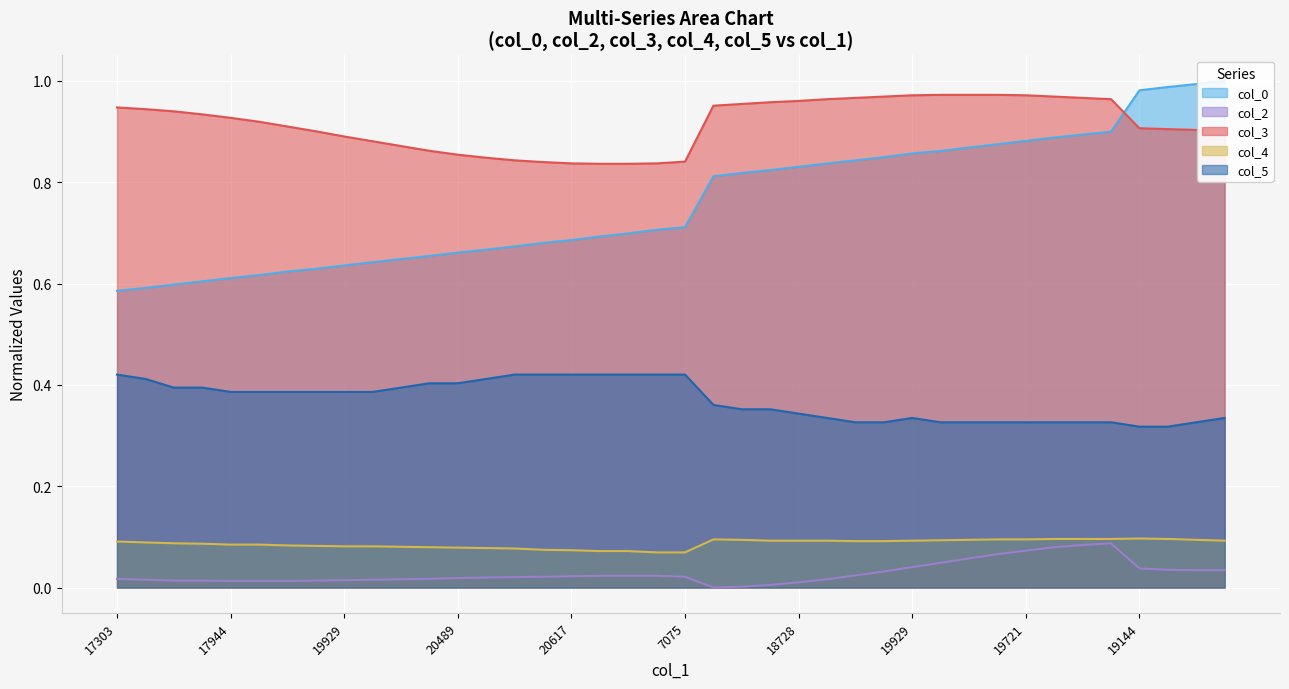

Reading left to right, list all the values displayed in this chart.

col_0: 0.6	0.6	0.6	0.6	0.6	0.6	0.6	0.6	0.6	0.6	0.6	0.7	0.7	0.7	0.7	0.7	0.7	0.7	0.7	0.7	0.7	0.8	0.8	0.8	0.8	0.8	0.8	0.8	0.9	0.9	0.9	0.9	0.9	0.9	0.9	0.9	1.0	1.0	1.0	1.0
col_2: 0.0	0.0	0.0	0.0	0.0	0.0	0.0	0.0	0.0	0.0	0.0	0.0	0.0	0.0	0.0	0.0	0.0	0.0	0.0	0.0	0.0	0.0	0.0	0.0	0.0	0.0	0.0	0.0	0.0	0.0	0.1	0.1	0.1	0.1	0.1	0.1	0.0	0.0	0.0	0.0
col_3: 0.9	0.9	0.9	0.9	0.9	0.9	0.9	0.9	0.9	0.9	0.9	0.9	0.9	0.8	0.8	0.8	0.8	0.8	0.8	0.8	0.8	1.0	1.0	1.0	1.0	1.0	1.0	1.0	1.0	1.0	1.0	1.0	1.0	1.0	1.0	1.0	0.9	0.9	0.9	0.9
col_4: 0.1	0.1	0.1	0.1	0.1	0.1	0.1	0.1	0.1	0.1	0.1	0.1	0.1	0.1	0.1	0.1	0.1	0.1	0.1	0.1	0.1	0.1	0.1	0.1	0.1	0.1	0.1	0.1	0.1	0.1	0.1	0.1	0.1	0.1	0.1	0.1	0.1	0.1	0.1	0.1
col_5: 0.4	0.4	0.4	0.4	0.4	0.4	0.4	0.4	0.4	0.4	0.4	0.4	0.4	0.4	0.4	0.4	0.4	0.4	0.4	0.4	0.4	0.4	0.4	0.4	0.3	0.3	0.3	0.3	0.3	0.3	0.3	0.3	0.3	0.3	0.3	0.3	0.3	0.3	0.3	0.3